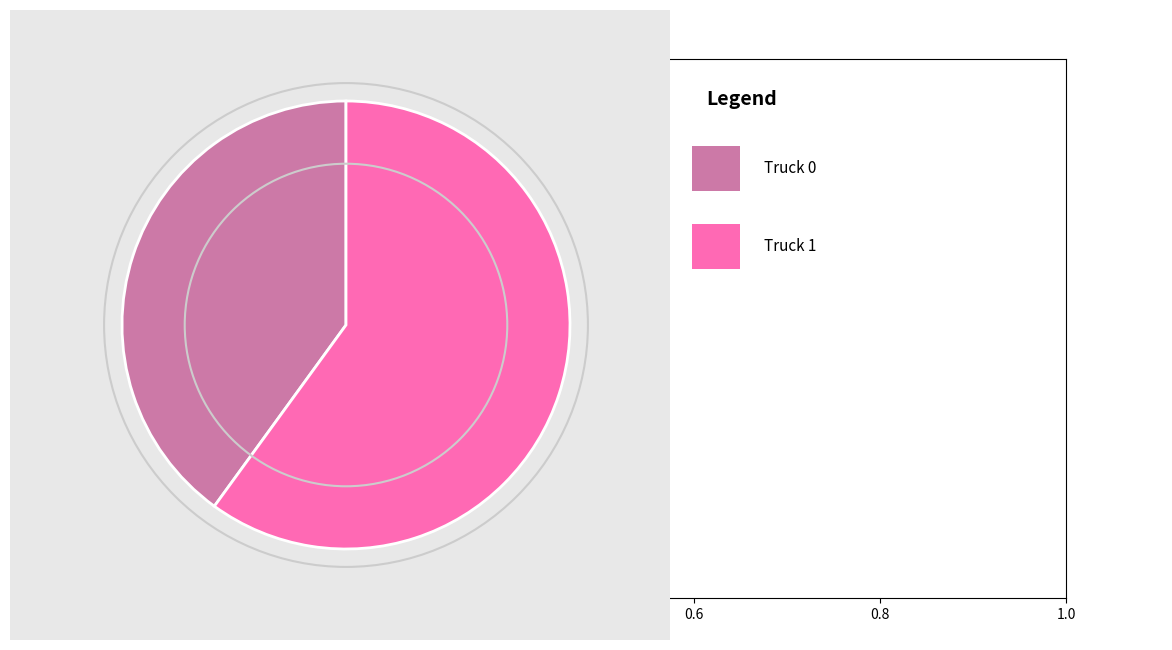

Does any single category account for the majority?

Yes